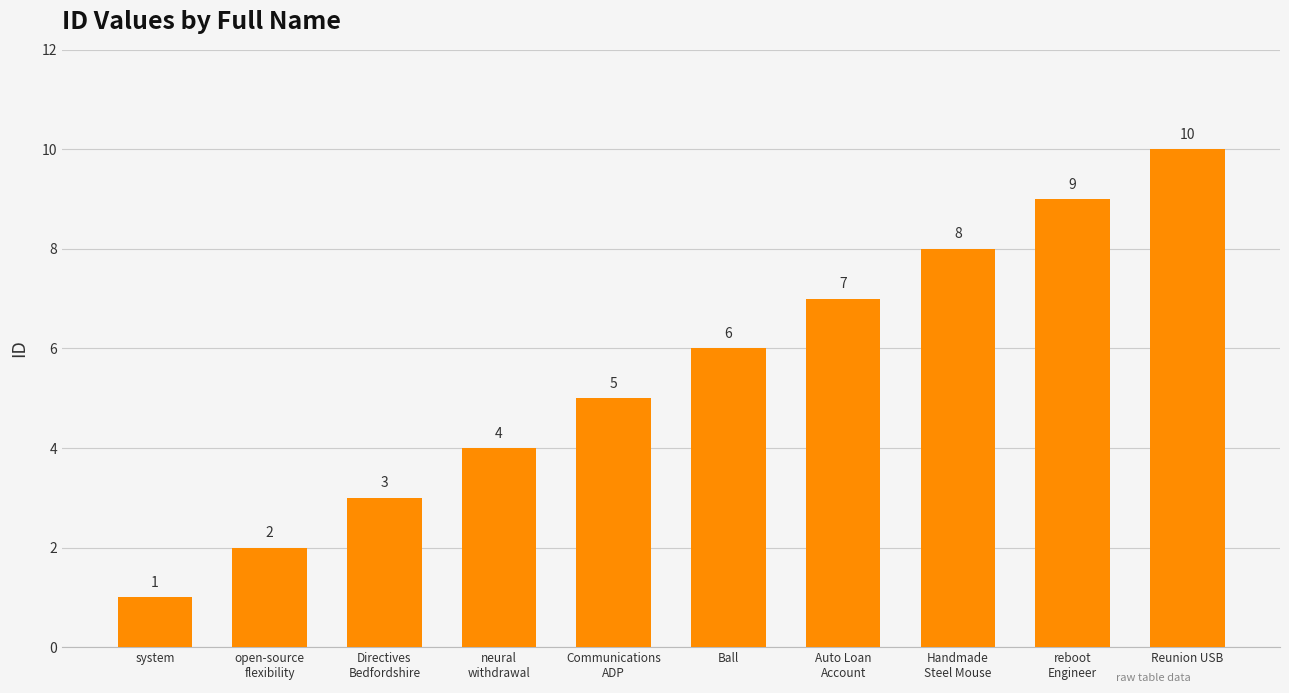

Is it true that the value at reboot
Engineer is 5?

False